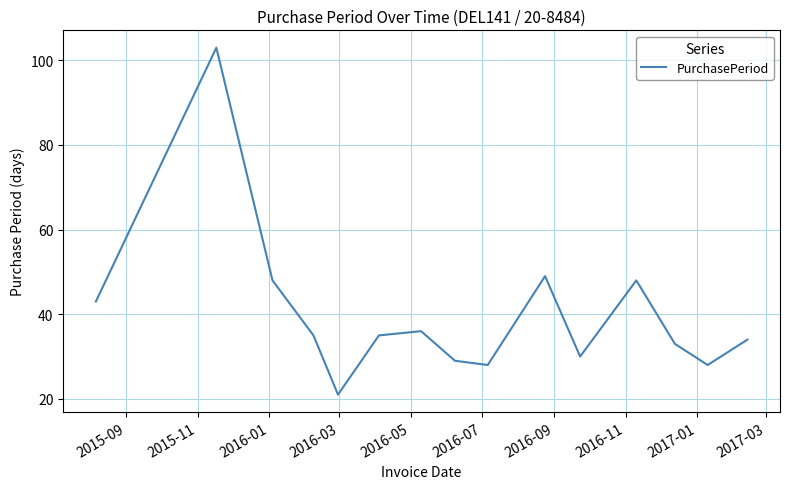

True or false: there are more than 2 points higher than both neighbors.

True